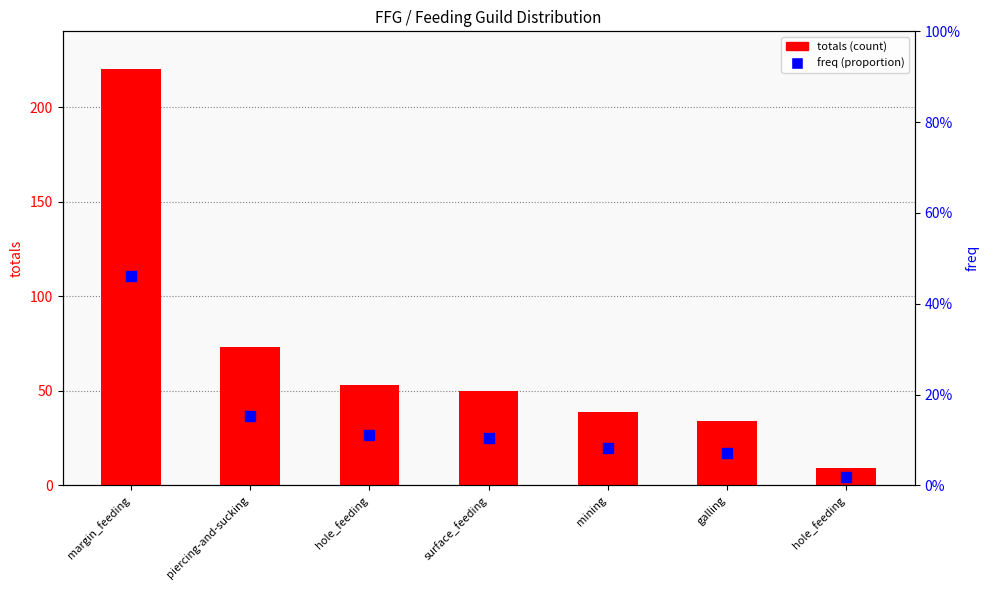

Which series reaches the maximum Y coordinate?

totals